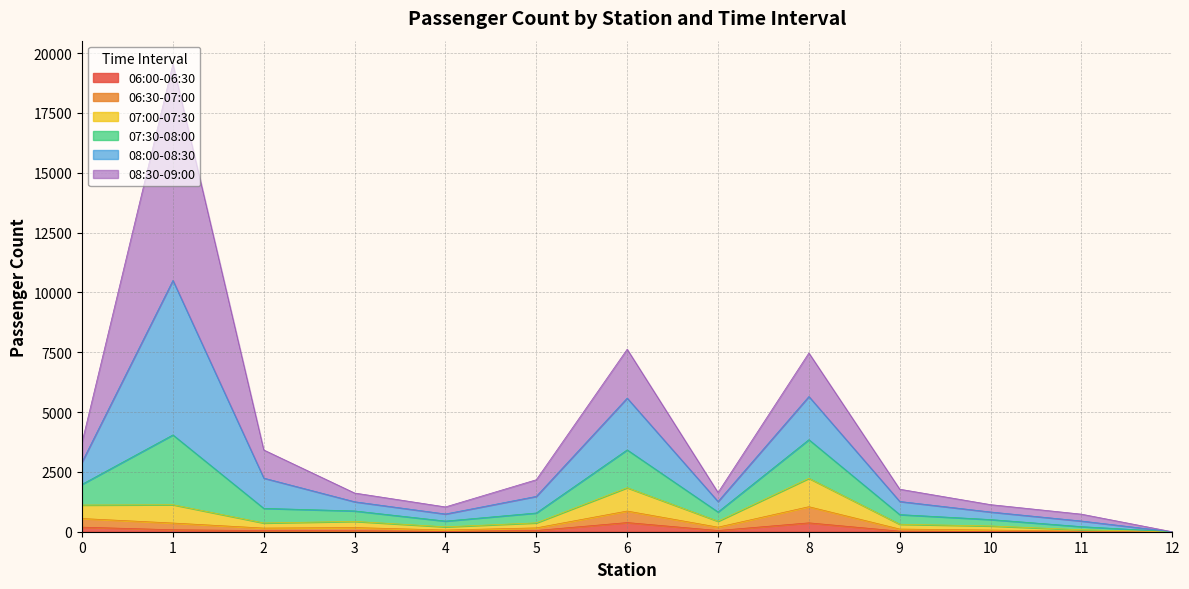

What are all the series names shown in the legend?

06:00-06:30, 06:30-07:00, 07:00-07:30, 07:30-08:00, 08:00-08:30, 08:30-09:00